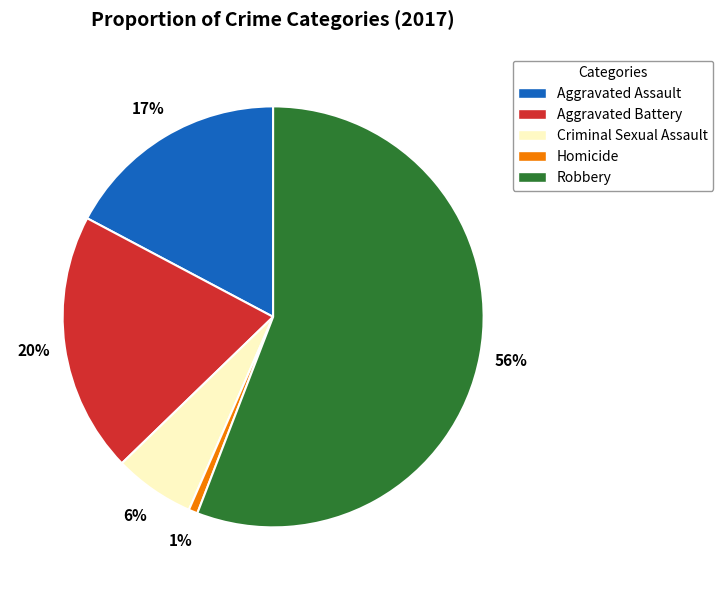

Rank the categories by value from lowest to highest.

Homicide, Criminal Sexual Assault, Aggravated Assault, Aggravated Battery, Robbery